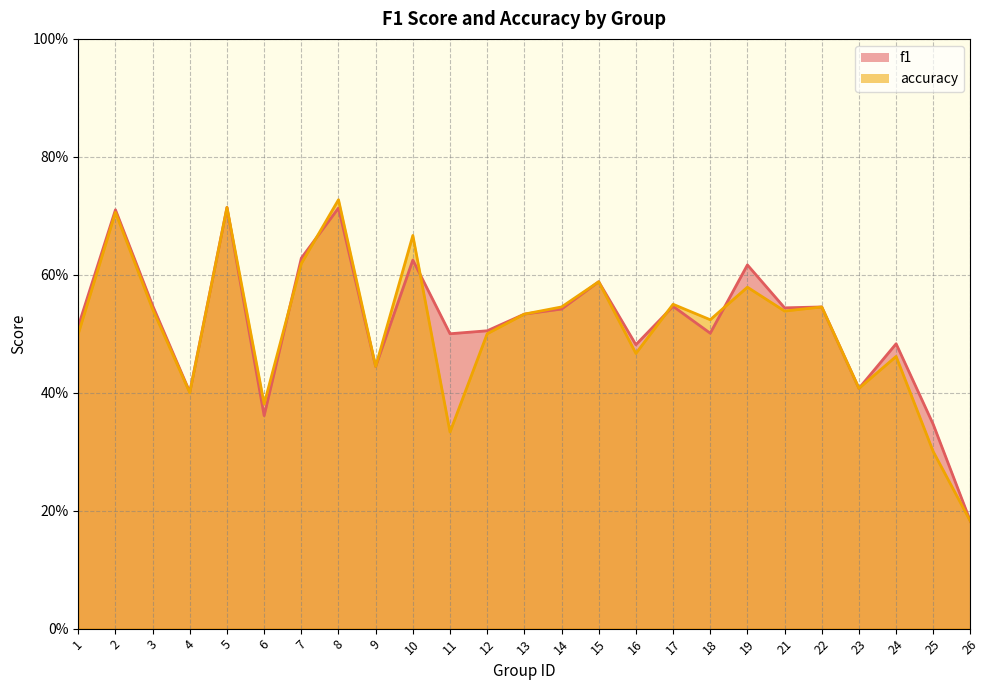

In accuracy, how many points are lower than both neighbors (excluding endpoints)?

8